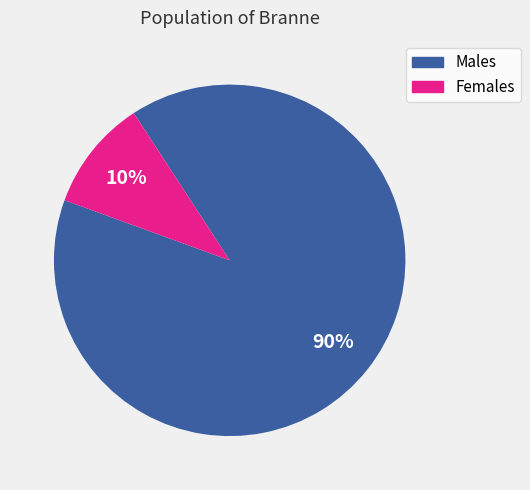

Does any single category account for the majority?

Yes